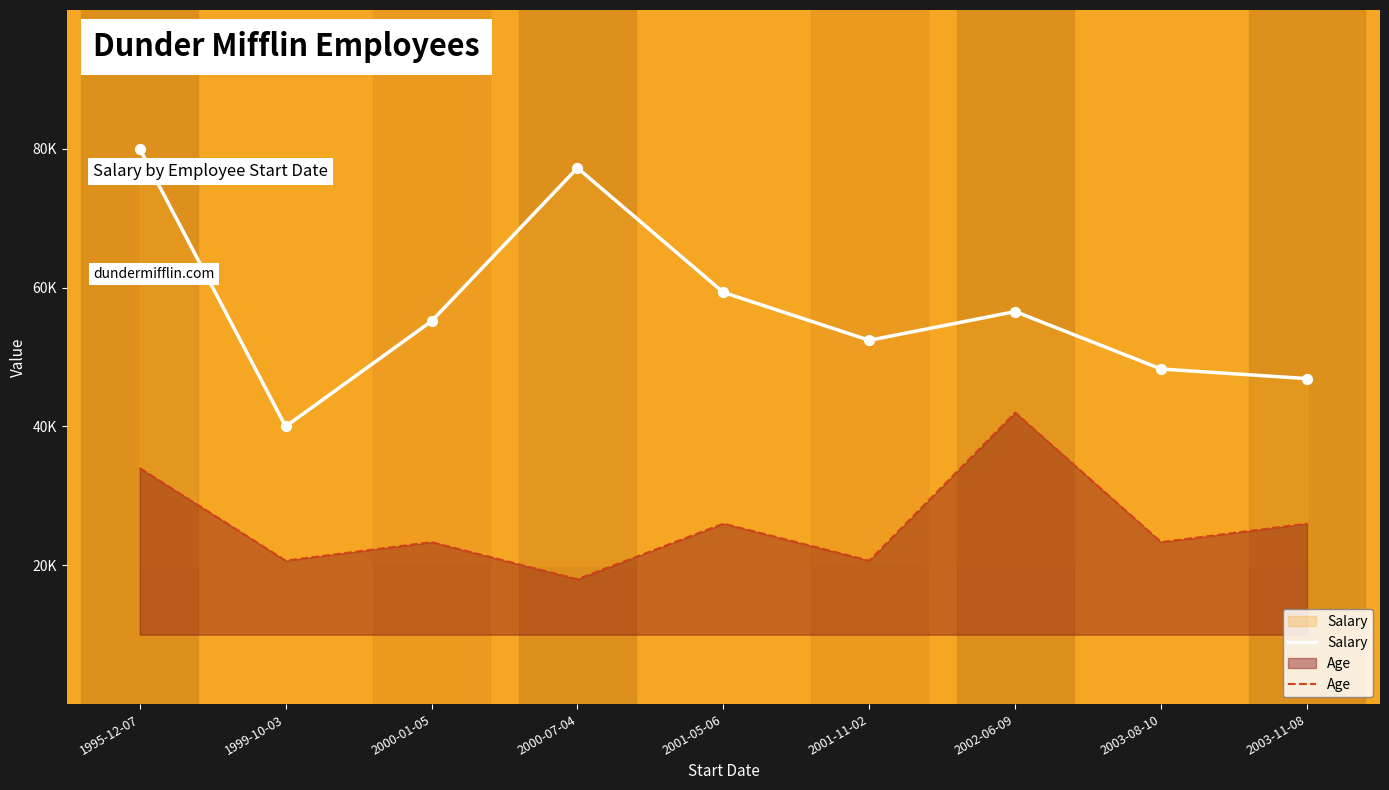

Which series has the largest Y range (max minus min)?

Salary